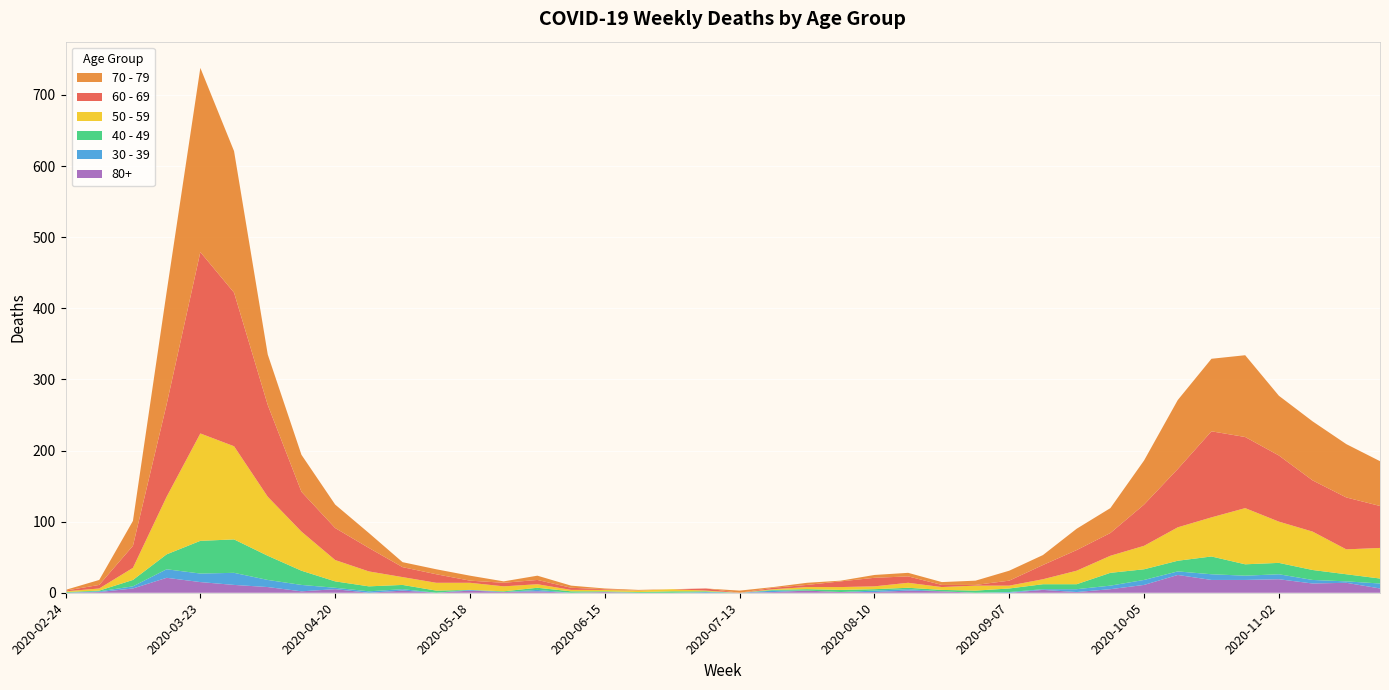

Reading right to left, extract all data points from this chart.

60 - 69: 2020-11-23=59	2020-11-16=73	2020-11-09=72	2020-11-02=93	2020-10-26=100	2020-10-19=121	2020-10-12=82	2020-10-05=58	2020-09-28=32	2020-09-21=29	2020-09-14=20	2020-09-07=7	2020-08-31=1	2020-08-24=3	2020-08-17=9	2020-08-10=12	2020-08-03=8	2020-07-27=3	2020-07-20=2	2020-07-13=0	2020-07-06=3	2020-06-29=0	2020-06-22=0	2020-06-15=1	2020-06-08=3	2020-06-01=6	2020-05-25=5	2020-05-18=3	2020-05-11=12	2020-05-04=14	2020-04-27=33	2020-04-20=45	2020-04-13=56	2020-04-06=129	2020-03-30=216	2020-03-23=255	2020-03-16=130	2020-03-09=31	2020-03-02=5	2020-02-24=1
70 - 79: 2020-11-23=63	2020-11-16=75	2020-11-09=83	2020-11-02=84	2020-10-26=115	2020-10-19=102	2020-10-12=97	2020-10-05=62	2020-09-28=35	2020-09-21=30	2020-09-14=14	2020-09-07=14	2020-08-31=6	2020-08-24=4	2020-08-17=5	2020-08-10=4	2020-08-03=1	2020-07-27=3	2020-07-20=1	2020-07-13=3	2020-07-06=0	2020-06-29=0	2020-06-22=1	2020-06-15=1	2020-06-08=3	2020-06-01=6	2020-05-25=2	2020-05-18=7	2020-05-11=7	2020-05-04=7	2020-04-27=21	2020-04-20=33	2020-04-13=52	2020-04-06=71	2020-03-30=199	2020-03-23=259	2020-03-16=158	2020-03-09=35	2020-03-02=7	2020-02-24=1
50 - 59: 2020-11-23=43	2020-11-16=35	2020-11-09=54	2020-11-02=58	2020-10-26=79	2020-10-19=55	2020-10-12=47	2020-10-05=33	2020-09-28=24	2020-09-21=19	2020-09-14=7	2020-09-07=4	2020-08-31=7	2020-08-24=4	2020-08-17=7	2020-08-10=4	2020-08-03=4	2020-07-27=3	2020-07-20=1	2020-07-13=0	2020-07-06=1	2020-06-29=3	2020-06-22=2	2020-06-15=2	2020-06-08=2	2020-06-01=5	2020-05-25=7	2020-05-18=10	2020-05-11=11	2020-05-04=11	2020-04-27=21	2020-04-20=30	2020-04-13=55	2020-04-06=83	2020-03-30=131	2020-03-23=151	2020-03-16=81	2020-03-09=17	2020-03-02=3	2020-02-24=1
40 - 49: 2020-11-23=7	2020-11-16=10	2020-11-09=14	2020-11-02=16	2020-10-26=16	2020-10-19=25	2020-10-12=15	2020-10-05=15	2020-09-28=18	2020-09-21=7	2020-09-14=7	2020-09-07=5	2020-08-31=3	2020-08-24=2	2020-08-17=2	2020-08-10=2	2020-08-03=3	2020-07-27=2	2020-07-20=1	2020-07-13=0	2020-07-06=1	2020-06-29=2	2020-06-22=1	2020-06-15=1	2020-06-08=2	2020-06-01=3	2020-05-25=1	2020-05-18=0	2020-05-11=3	2020-05-04=6	2020-04-27=7	2020-04-20=9	2020-04-13=20	2020-04-06=34	2020-03-30=47	2020-03-23=46	2020-03-16=21	2020-03-09=9	2020-03-02=1	2020-02-24=1
30 - 39: 2020-11-23=7	2020-11-16=2	2020-11-09=5	2020-11-02=7	2020-10-26=6	2020-10-19=8	2020-10-12=5	2020-10-05=7	2020-09-28=5	2020-09-21=4	2020-09-14=1	2020-09-07=1	2020-08-31=0	2020-08-24=0	2020-08-17=2	2020-08-10=2	2020-08-03=0	2020-07-27=0	2020-07-20=2	2020-07-13=0	2020-07-06=1	2020-06-29=0	2020-06-22=0	2020-06-15=0	2020-06-08=0	2020-06-01=2	2020-05-25=0	2020-05-18=1	2020-05-11=0	2020-05-04=2	2020-04-27=2	2020-04-20=2	2020-04-13=9	2020-04-06=10	2020-03-30=17	2020-03-23=12	2020-03-16=12	2020-03-09=3	2020-03-02=1	2020-02-24=0
80+: 2020-11-23=6	2020-11-16=14	2020-11-09=13	2020-11-02=19	2020-10-26=18	2020-10-19=18	2020-10-12=25	2020-10-05=11	2020-09-28=5	2020-09-21=1	2020-09-14=4	2020-09-07=0	2020-08-31=0	2020-08-24=2	2020-08-17=3	2020-08-10=1	2020-08-03=1	2020-07-27=3	2020-07-20=1	2020-07-13=0	2020-07-06=0	2020-06-29=0	2020-06-22=0	2020-06-15=1	2020-06-08=0	2020-06-01=2	2020-05-25=1	2020-05-18=3	2020-05-11=0	2020-05-04=3	2020-04-27=0	2020-04-20=5	2020-04-13=2	2020-04-06=8	2020-03-30=11	2020-03-23=15	2020-03-16=21	2020-03-09=6	2020-03-02=1	2020-02-24=0